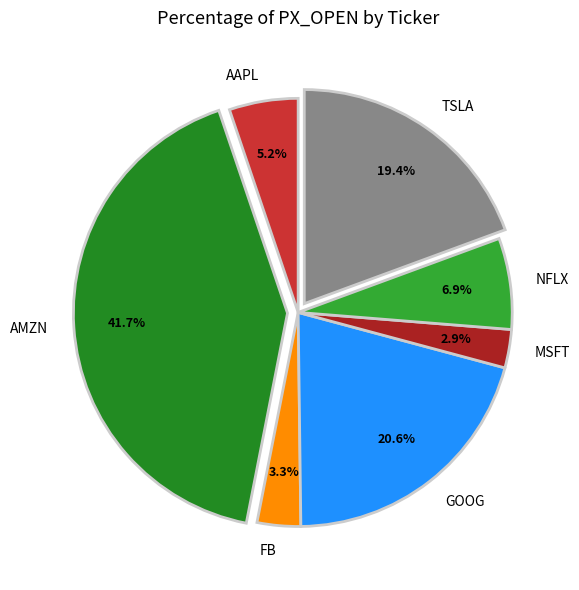

Combined, do GOOG and MSFT account for over 50%?

No